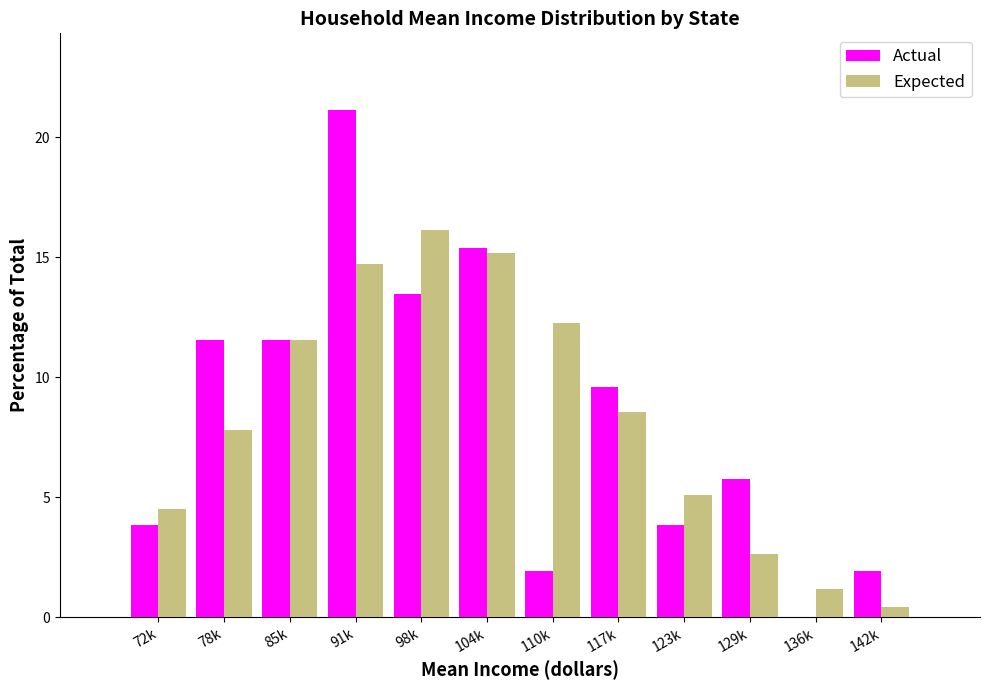

Reading left to right, extract all data points from this chart.

Actual: 72k=3.8	78k=11.5	85k=11.5	91k=21.2	98k=13.5	104k=15.4	110k=1.9	117k=9.6	123k=3.8	129k=5.8	136k=0.0	142k=1.9
Expected: 72k=4.5	78k=7.8	85k=11.5	91k=14.7	98k=16.1	104k=15.2	110k=12.3	117k=8.5	123k=5.1	129k=2.6	136k=1.2	142k=0.4